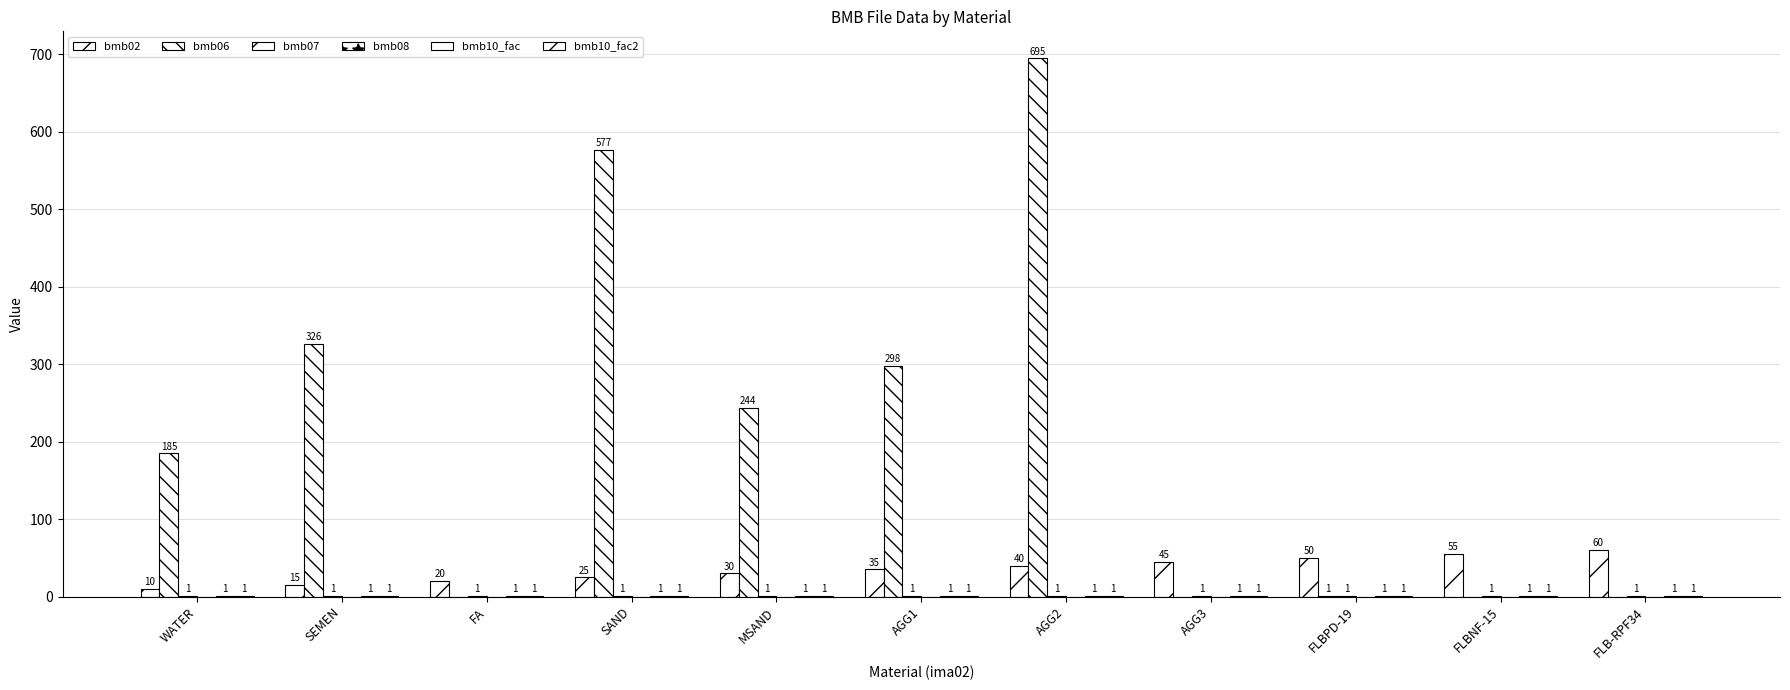

Which category has the lowest value in the bmb06 series?

FA